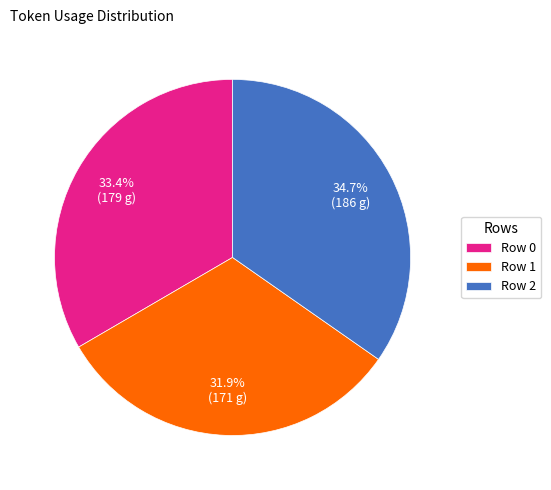

How many segments does this pie chart have?

3